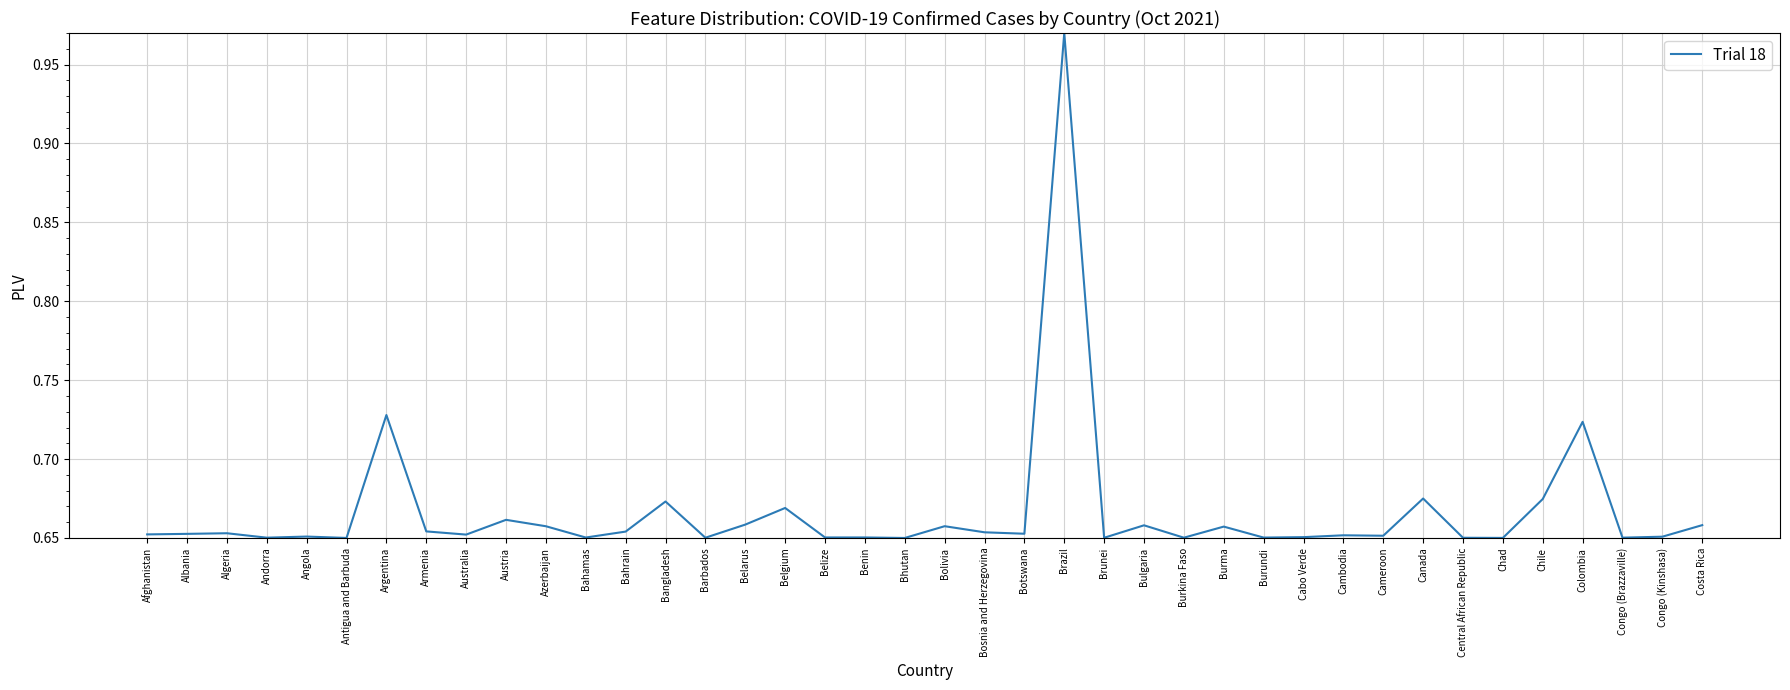

The value at Barbados is 1.0. True or false?

False